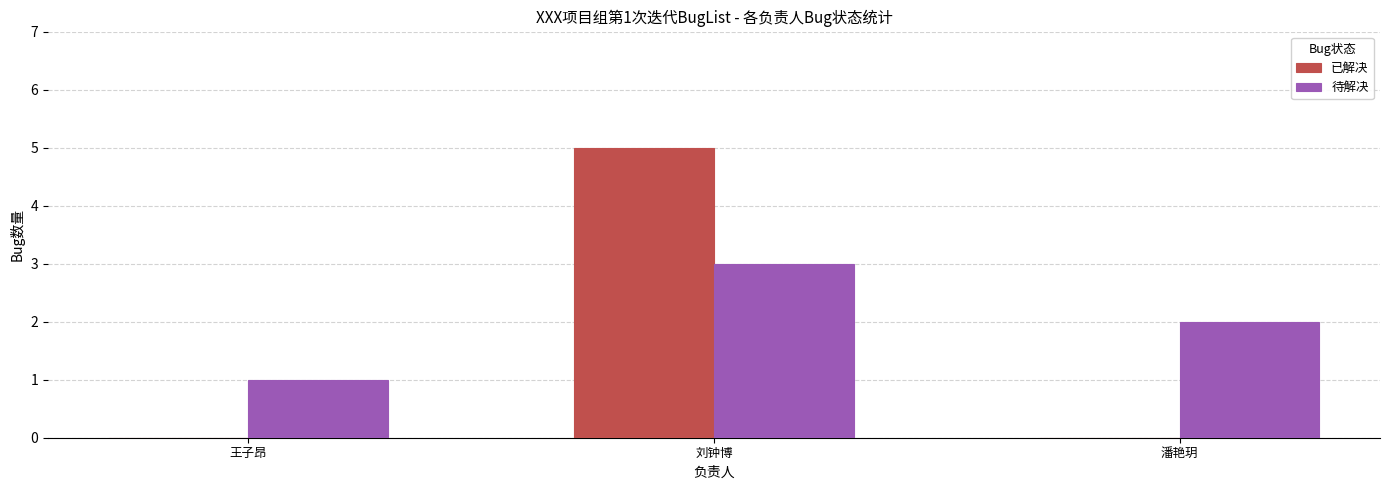

Reading left to right, transcribe all the data shown in this chart.

已解决: 王子昂=0	刘钟博=5	潘艳玥=0
待解决: 王子昂=1	刘钟博=3	潘艳玥=2